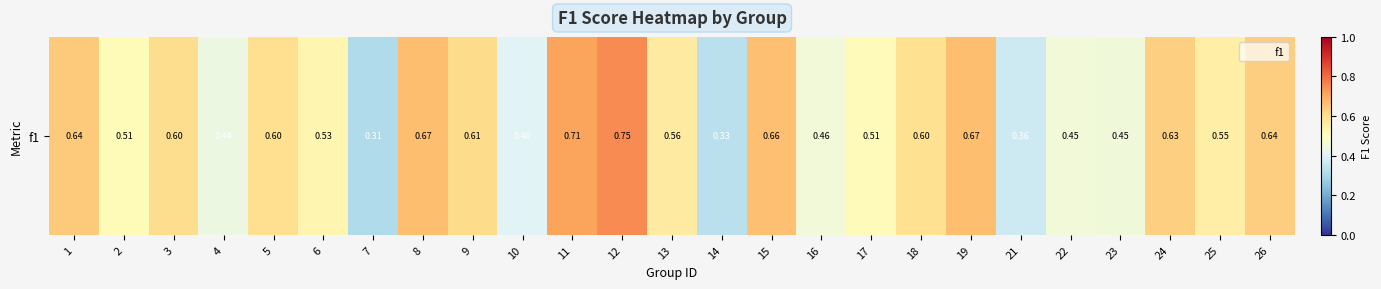

The chart shows a value of 0.5 at 22. True or false?

True